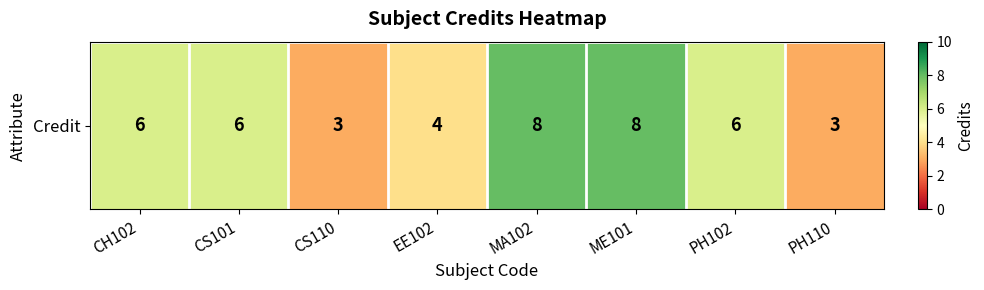

Which has a higher value, CS110 or MA102?

MA102